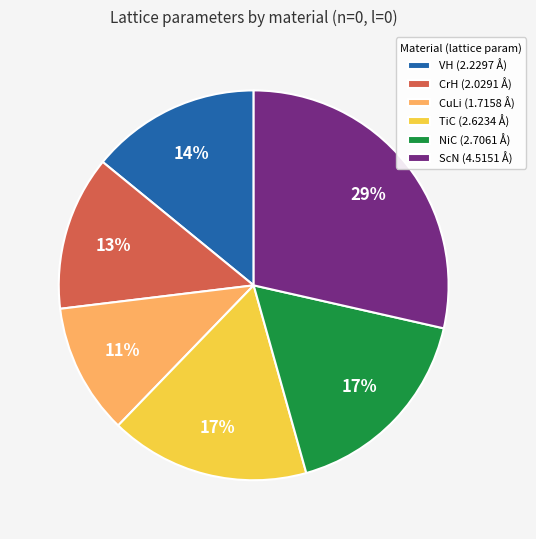

Does CrH (2.0291 Å) represent more than half of the total?

No